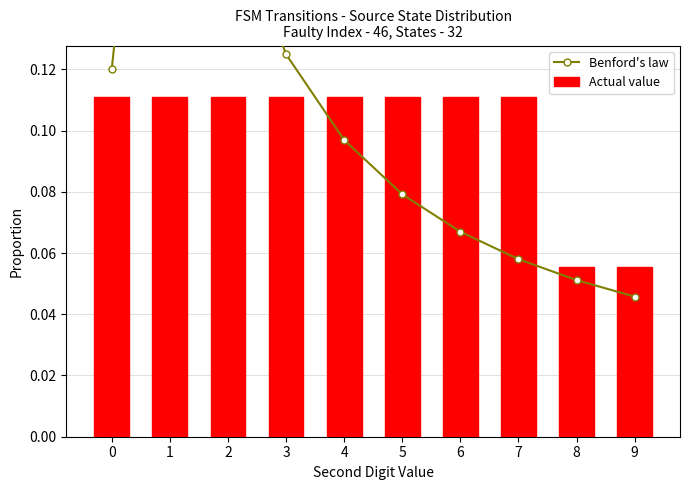

What is the sum of the Benford's law values at 3 and 7?

0.2